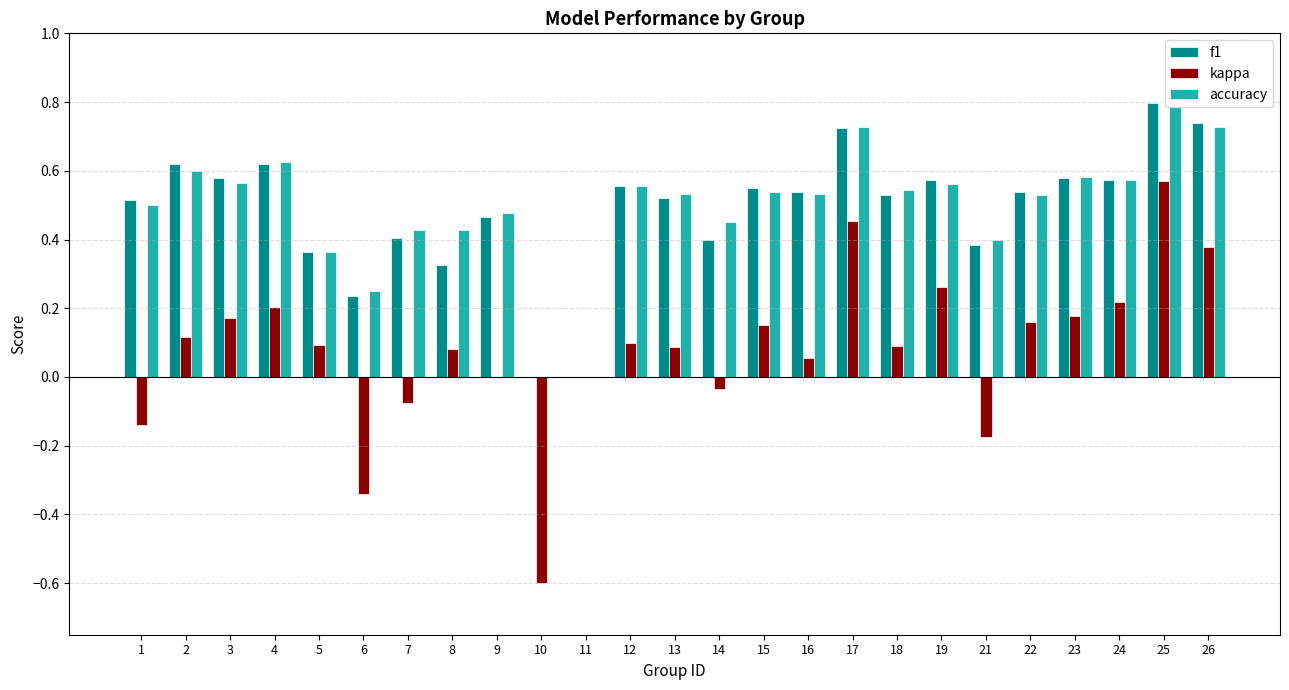

Is the value of f1 at 22 greater than the value of accuracy at 26?

No